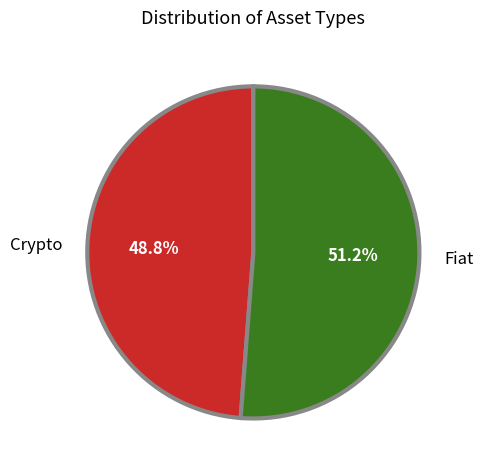

Do Fiat and Crypto together represent more than half of the pie?

Yes